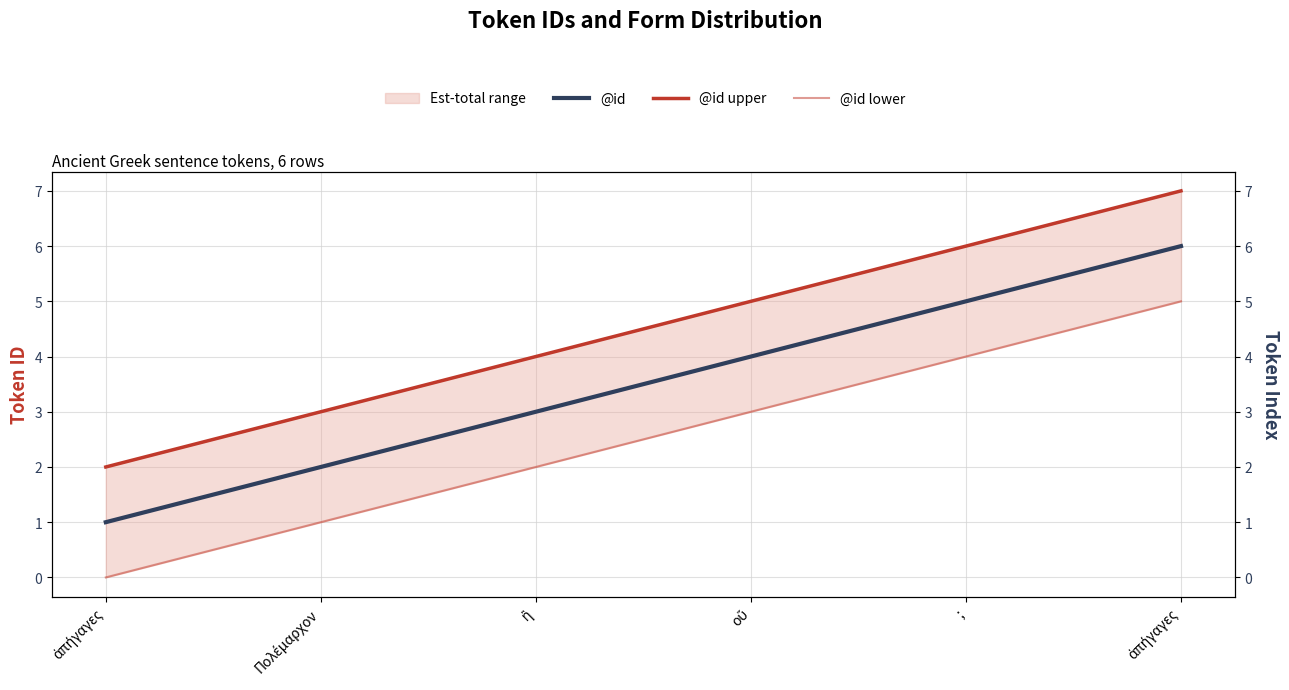

Which series has the largest total across all categories?

@id upper